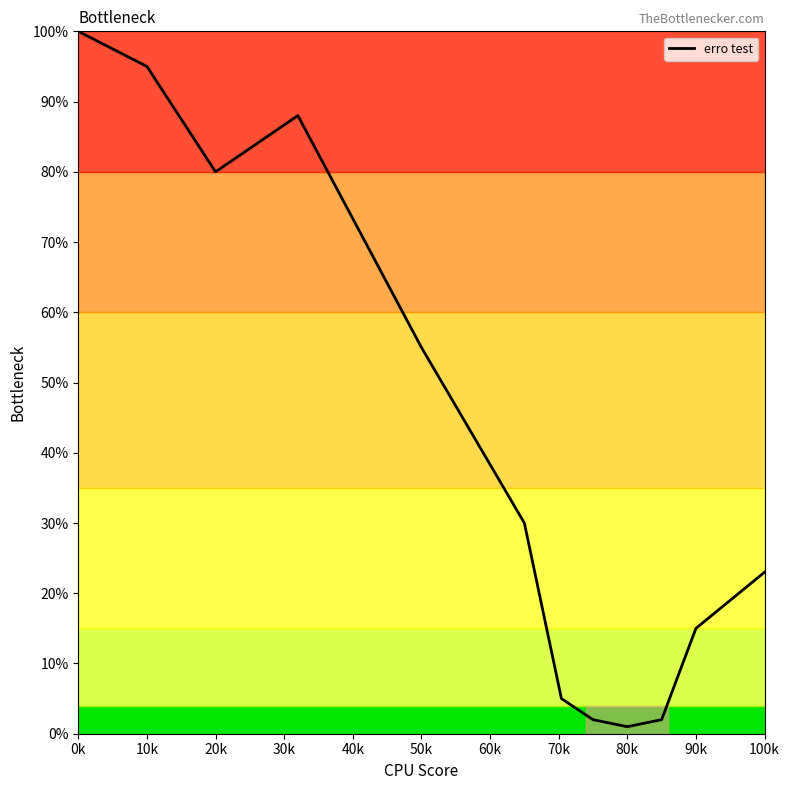

What is the greatest value displayed?

100